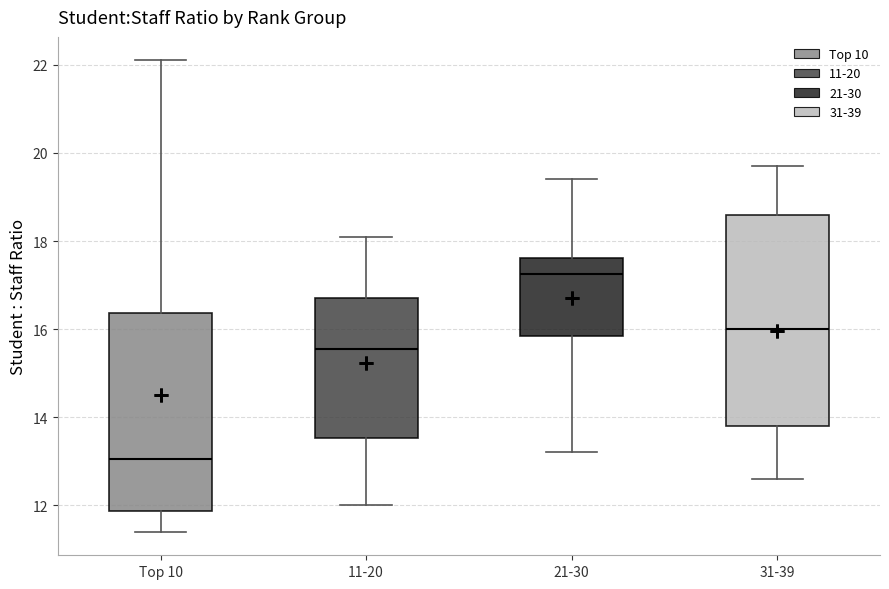

Which box's median line is the highest?

21-30